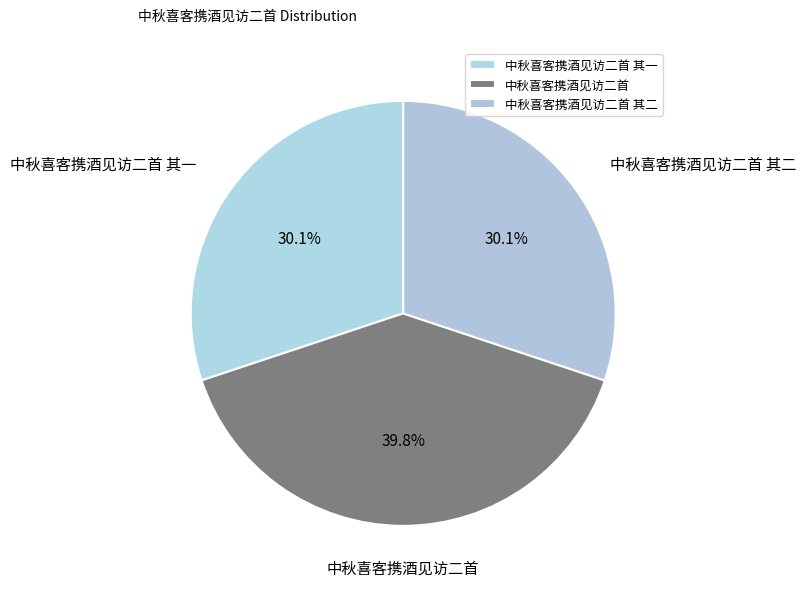

Which category has the biggest portion of the pie?

中秋喜客携酒见访二首